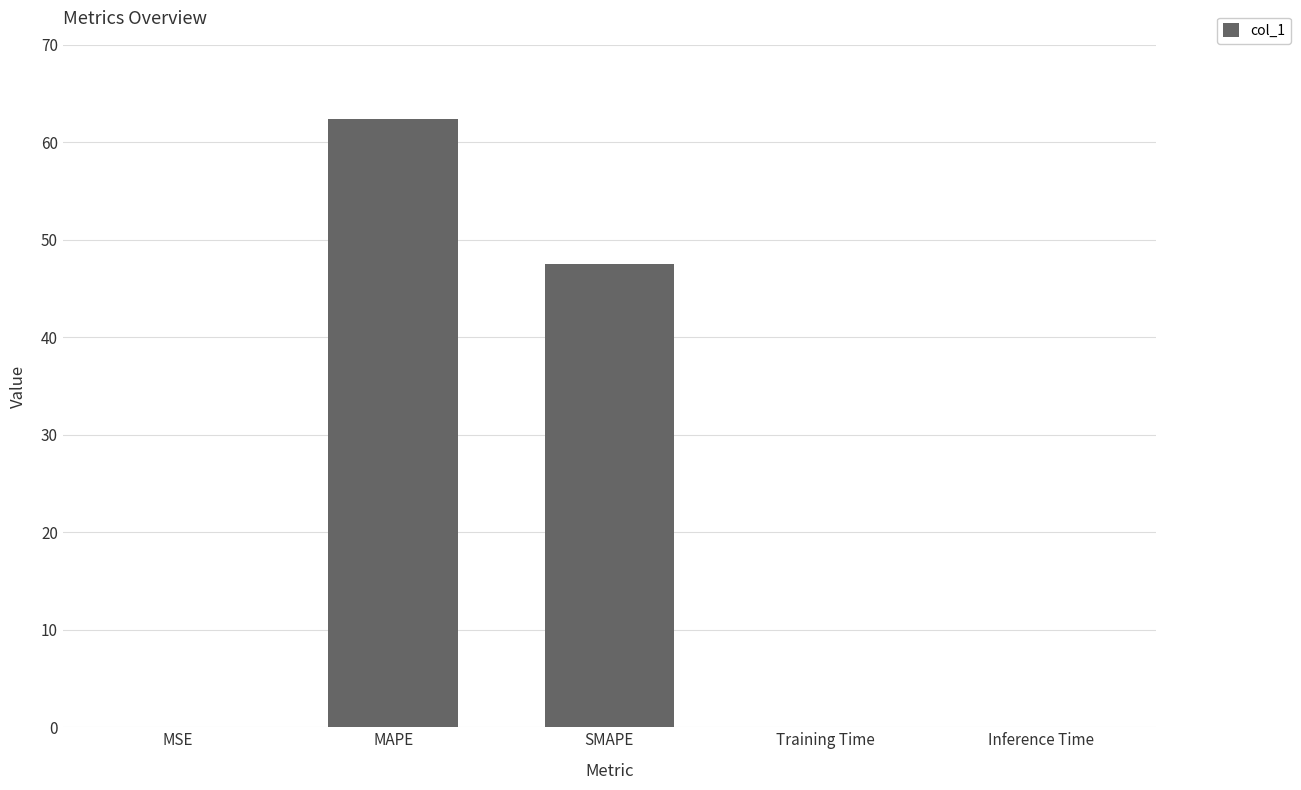

Between Training Time and SMAPE, which is larger?

SMAPE